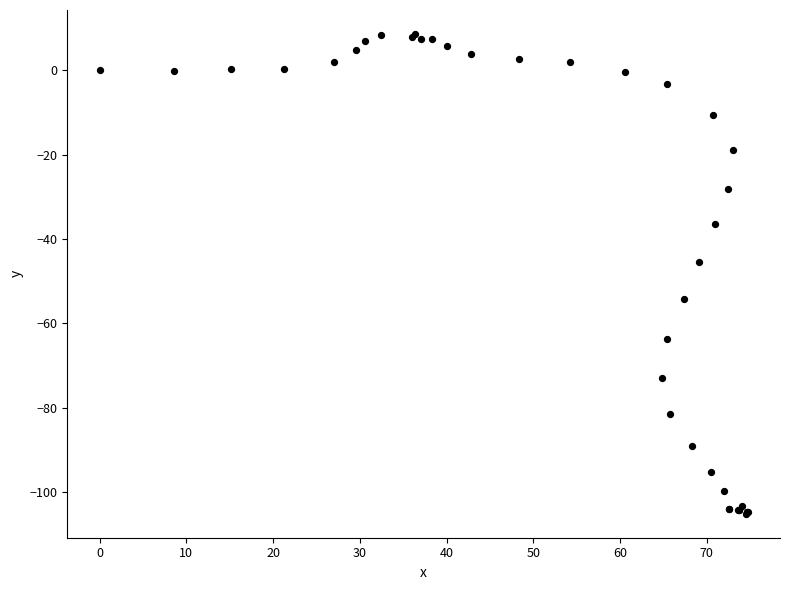

What Y value in the scatter plot is closest to -48?

-45.4